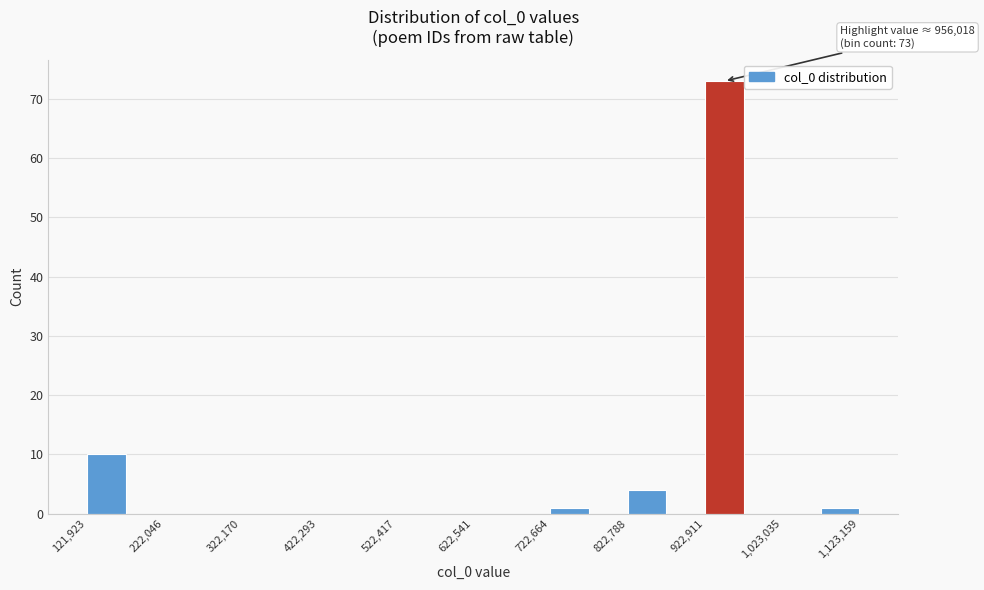

Read against the x-axis, roughly where is the centre of the tallest bar?

940000